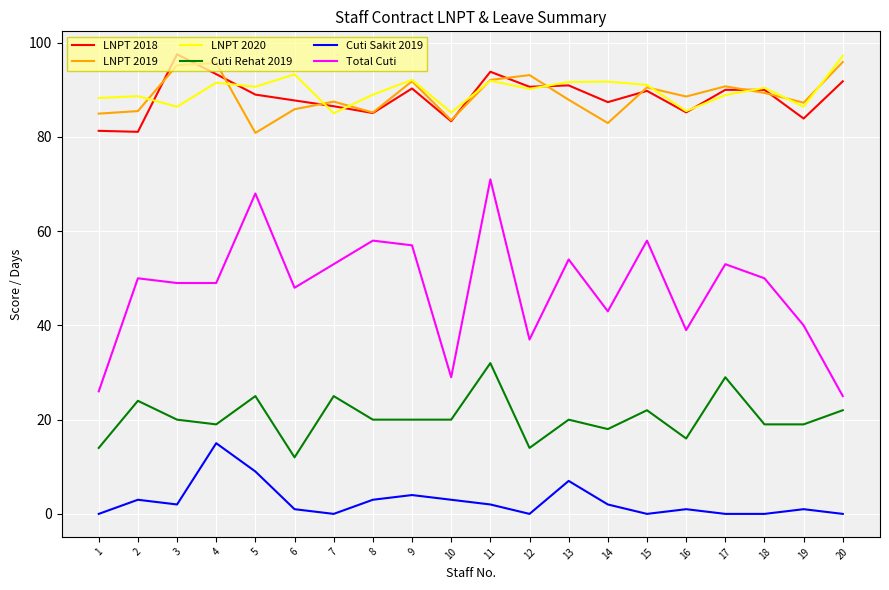

At which category does LNPT 2020 reach its first local valley?

3